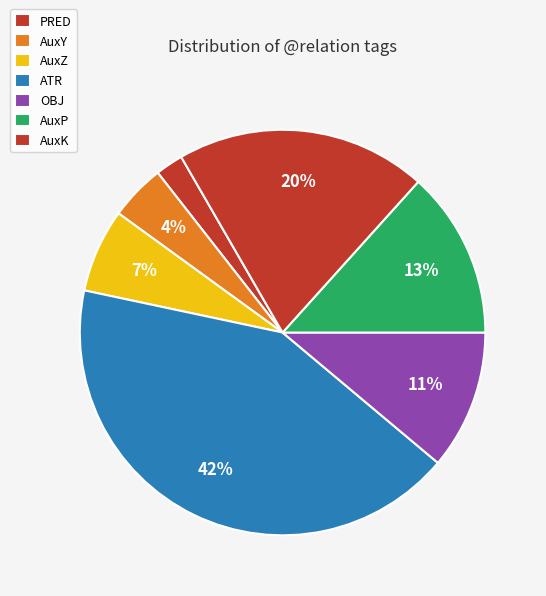

What is the smallest slice in the pie chart?

PRED